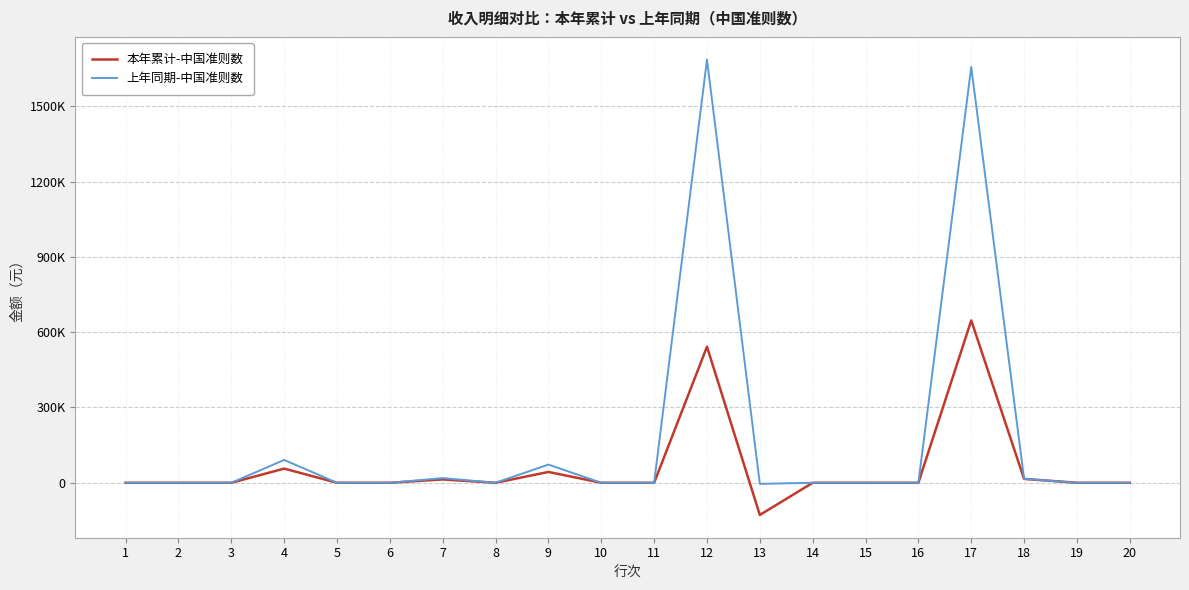

What are all the series names shown in the legend?

本年累计-中国准则数, 上年同期-中国准则数